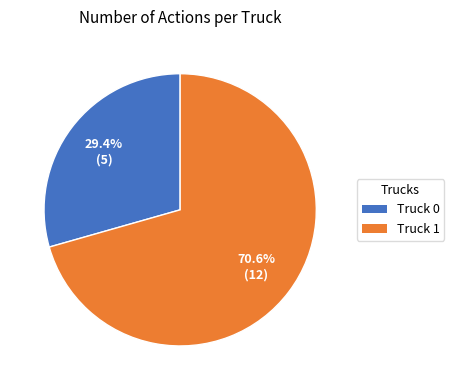

To the nearest percent, what is the combined percentage of Truck 1 and Truck 0?

100%